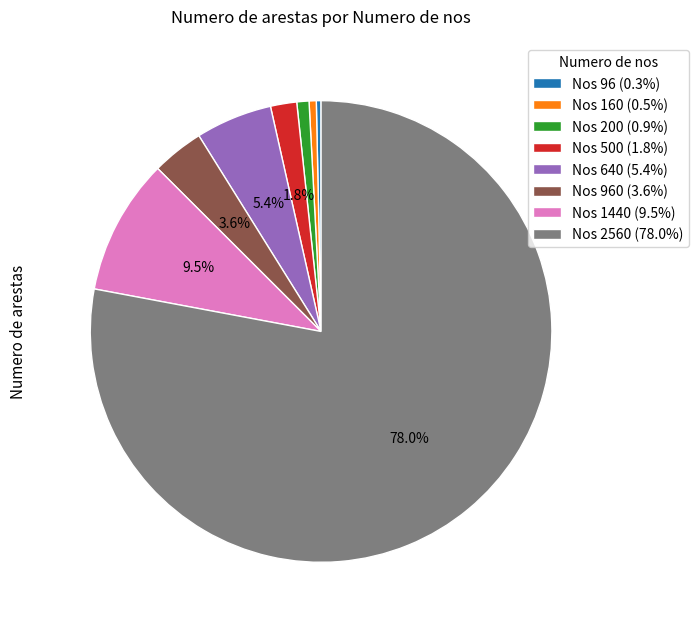

Which has a higher value, Nos 500 (1.8%) or Nos 2560 (78.0%)?

Nos 2560 (78.0%)